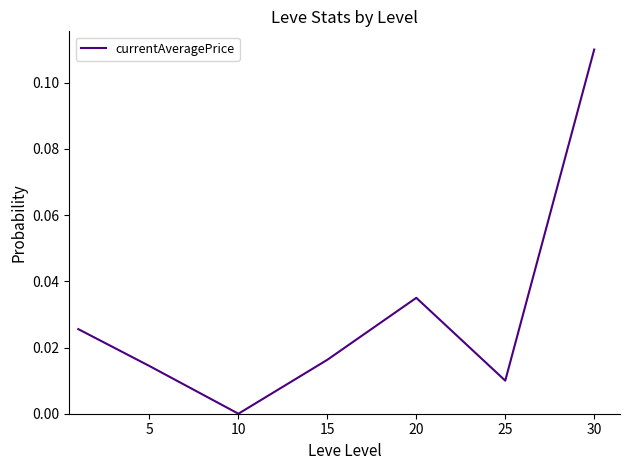

How many interior local valleys (lower than both neighbors) does the data have?

2